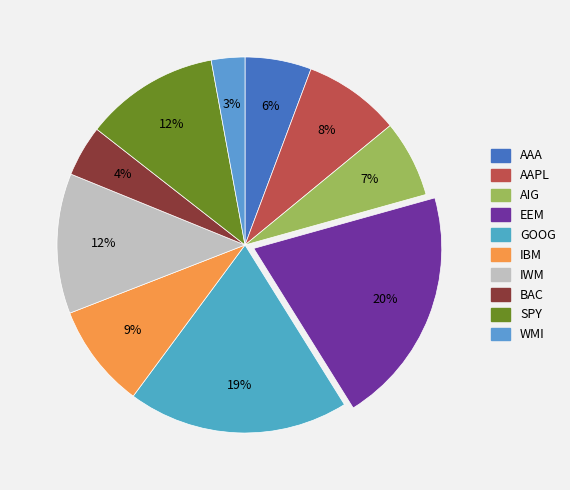

How many slices are in this pie chart?

10